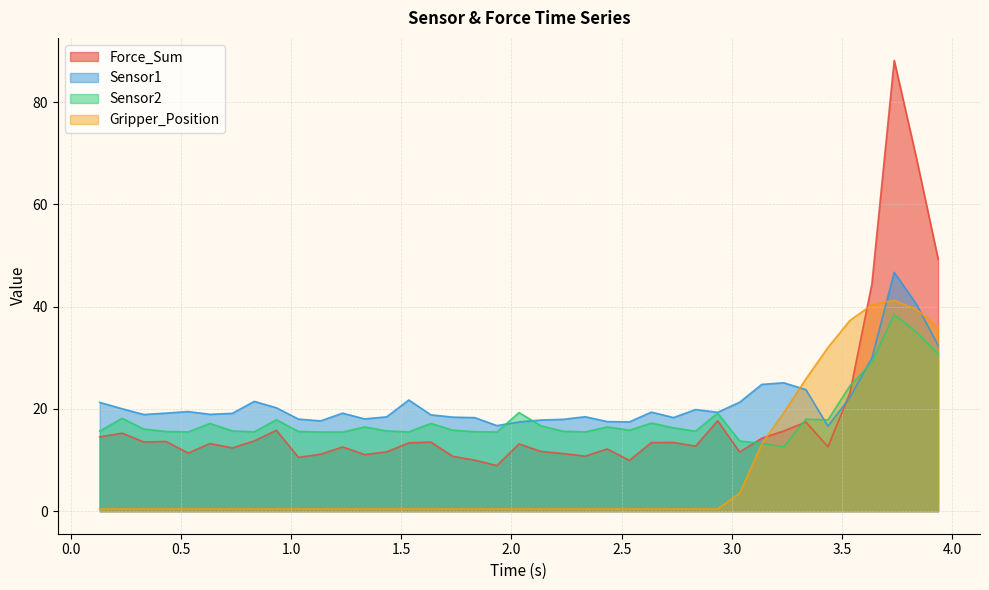

At which category does Force_Sum reach its first local valley?

0.332190990448